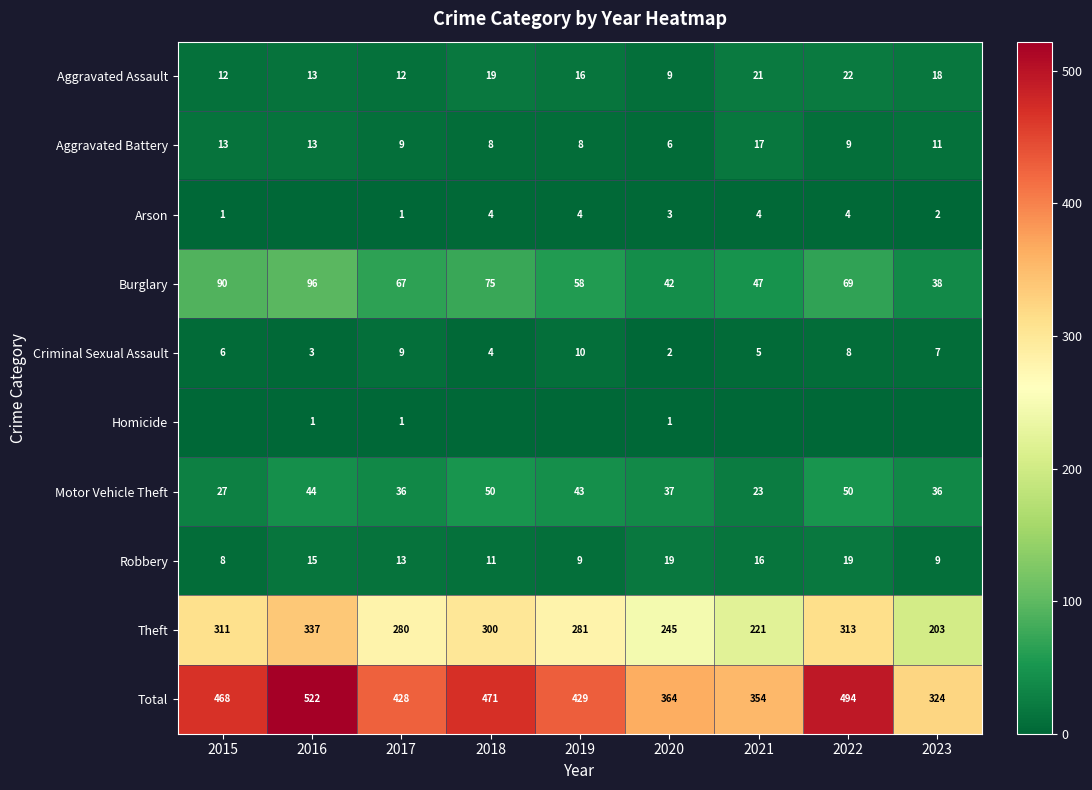

What is the maximum value shown in the chart?

522